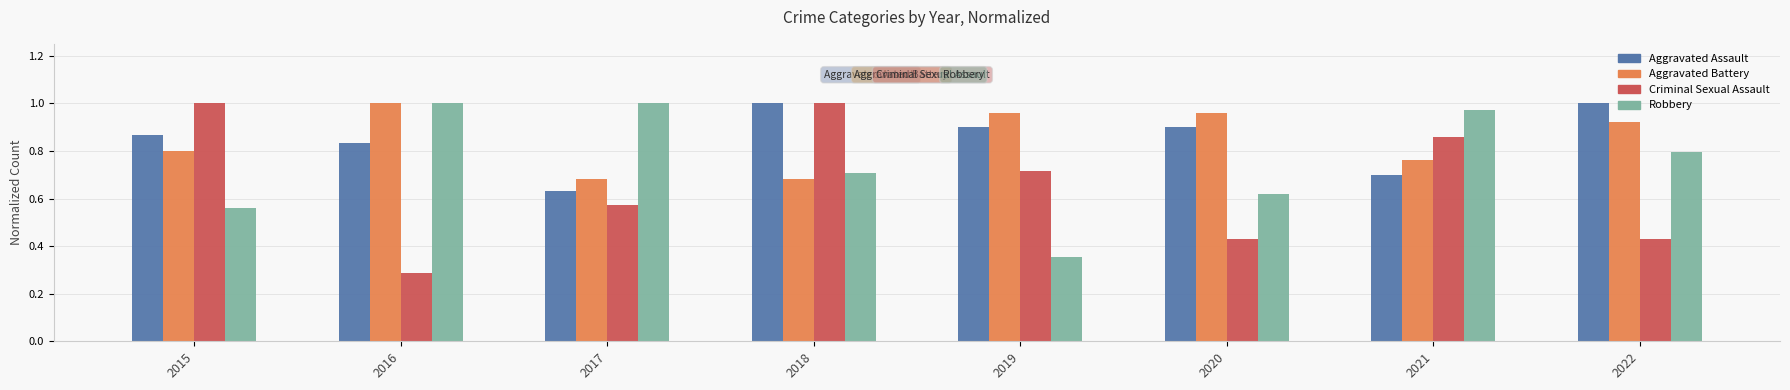

Are the bars horizontal?

No